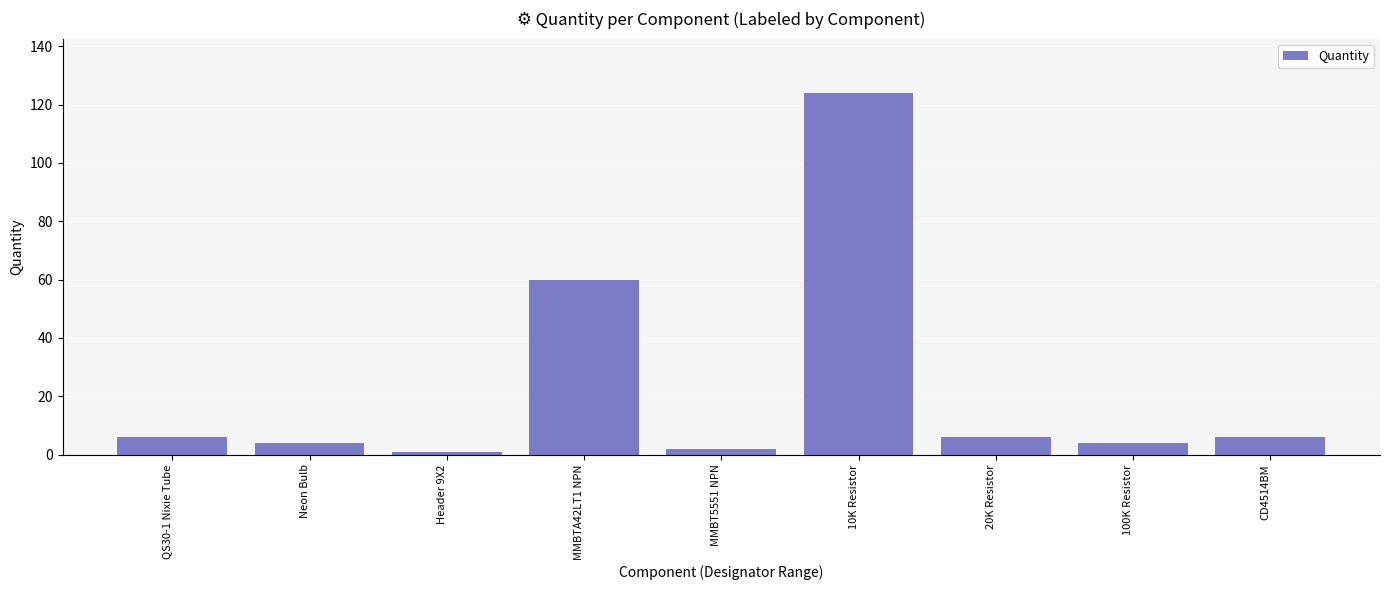

What is the difference between the values at MMBTA42LT1 NPN and 100K Resistor?

56